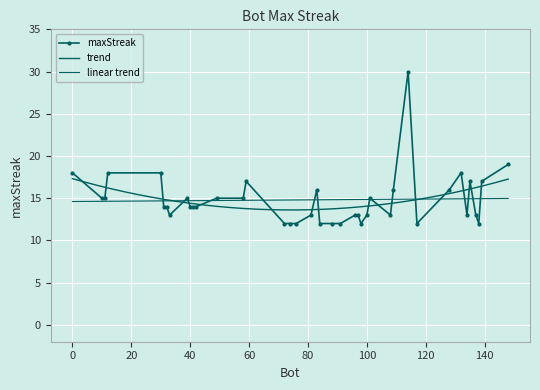

What is the average value?

15